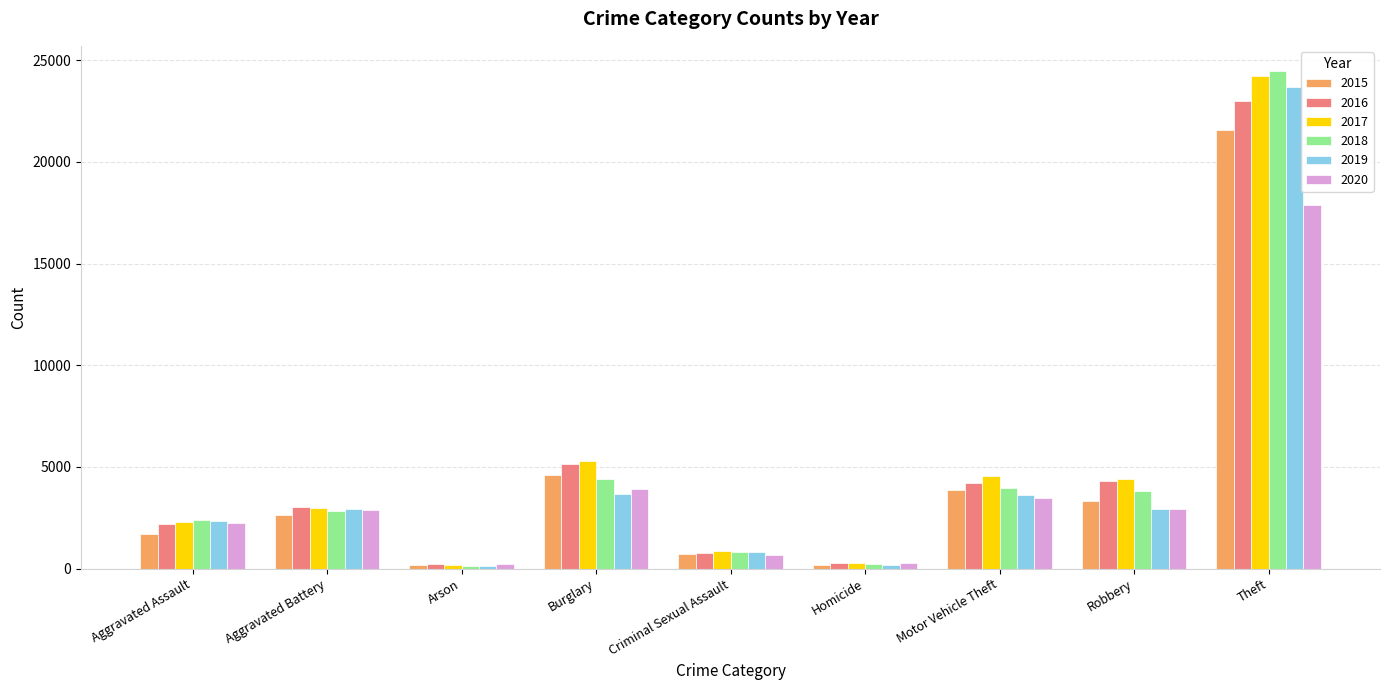

The value of 2017 at Motor Vehicle Theft is 4536. True or false?

True